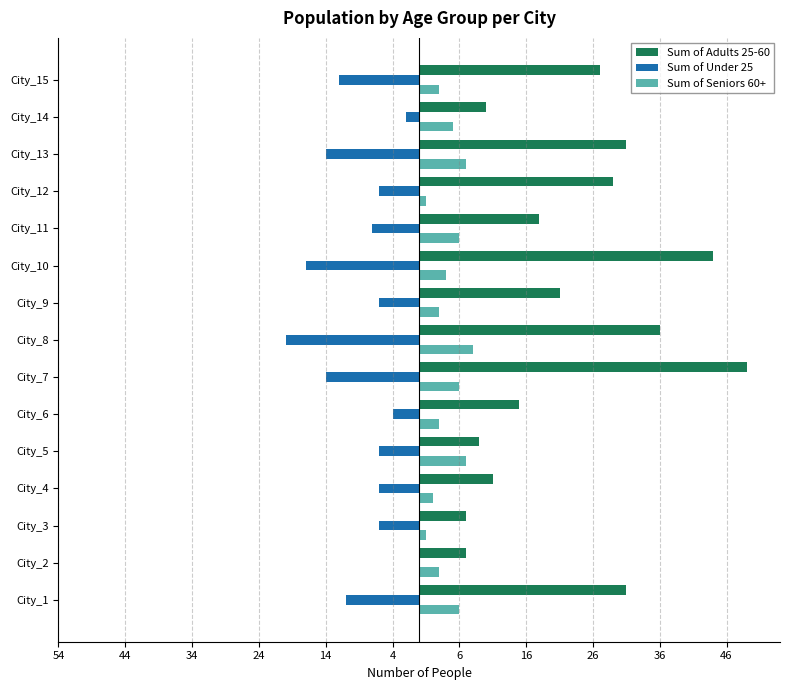

What are all the series names shown in the legend?

Sum of Adults 25-60, Sum of Under 25, Sum of Seniors 60+